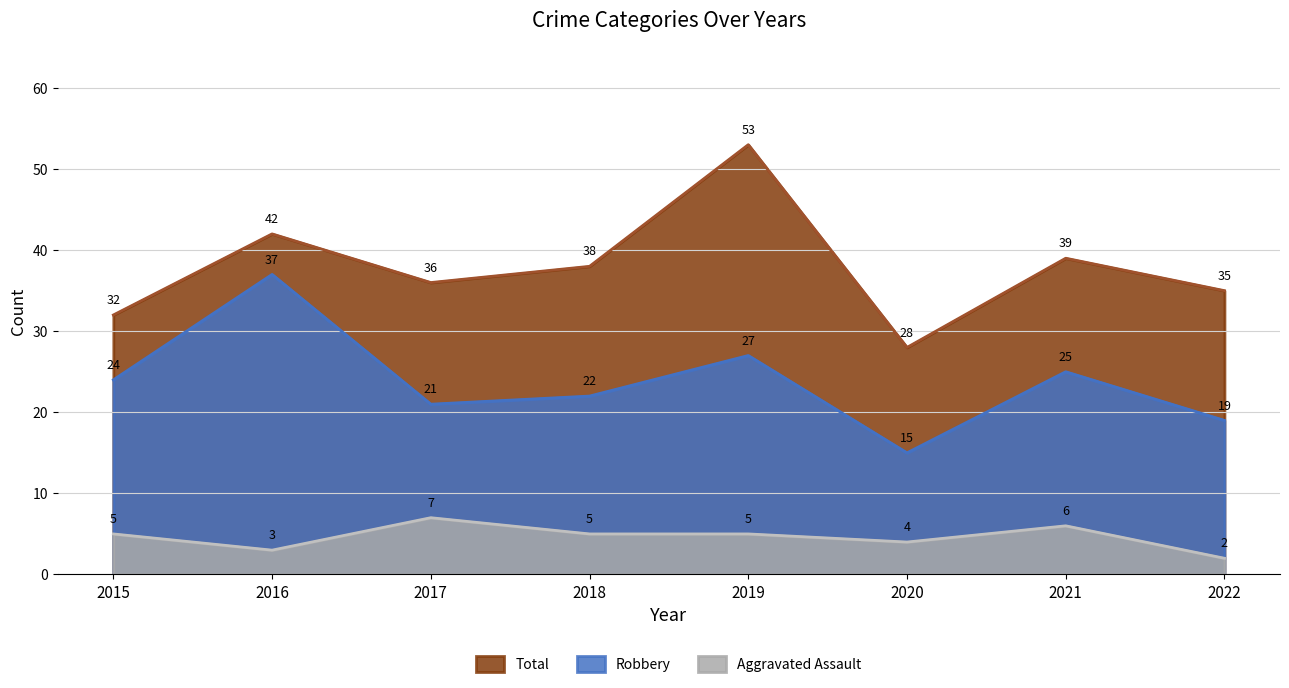

Which series has the largest total across all categories?

Total